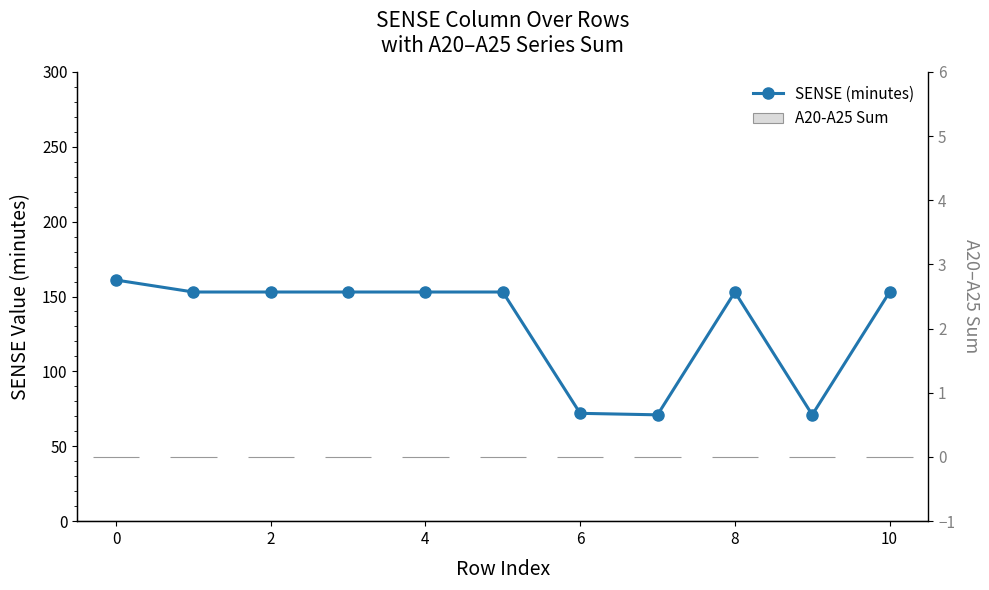

What is the label of the 1st bar from the right?

10